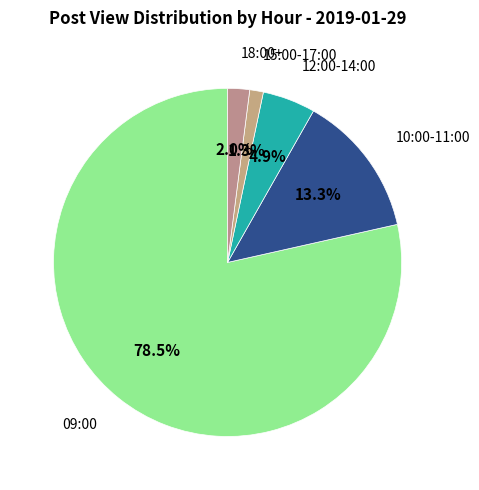

Count the number of slices in the pie.

5